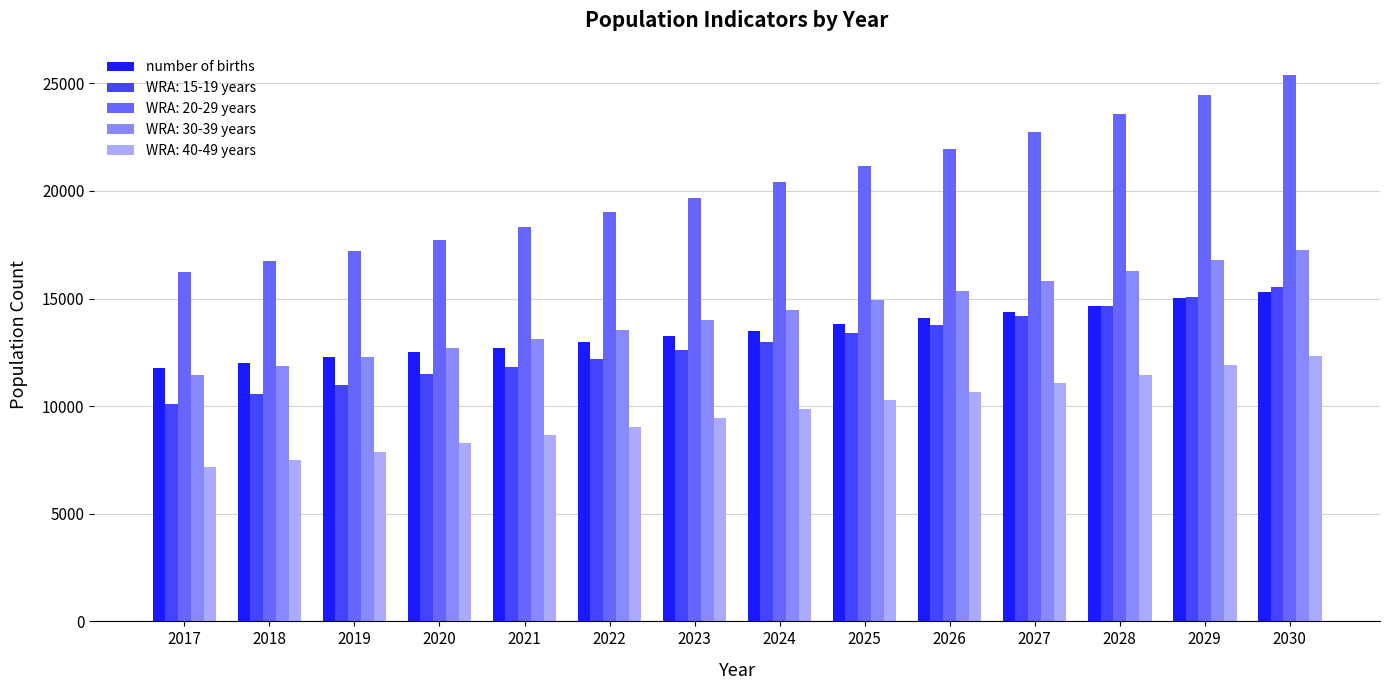

What is the difference between the maximum and second lowest values in the WRA: 30-39 years series?

5408.7